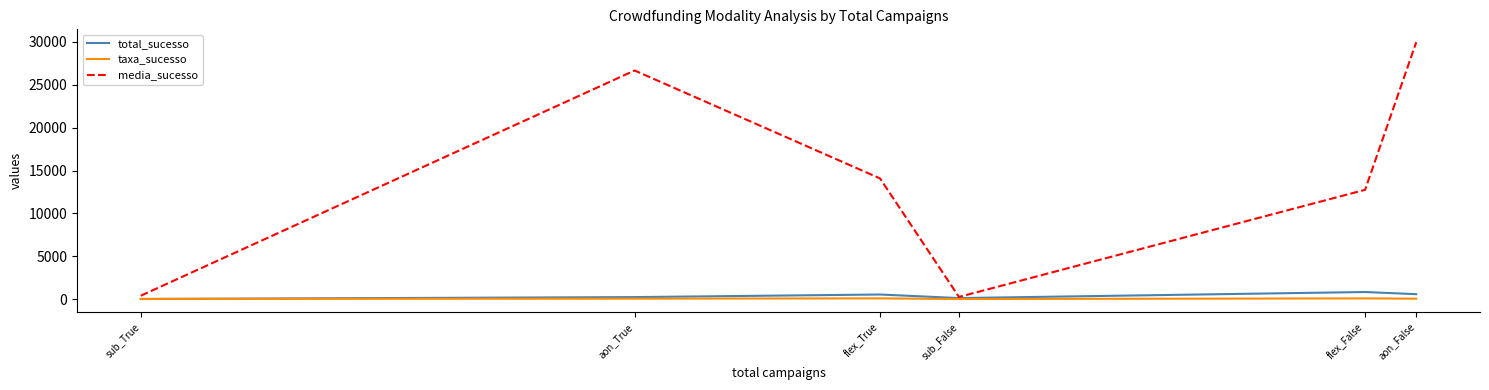

How many lines are shown in the chart?

3